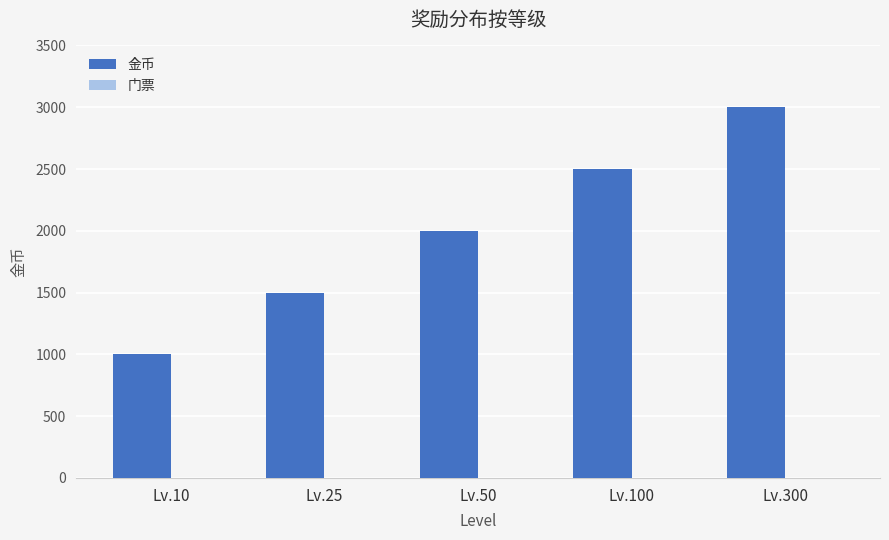

What is the total value across all series at Lv.10?

1001